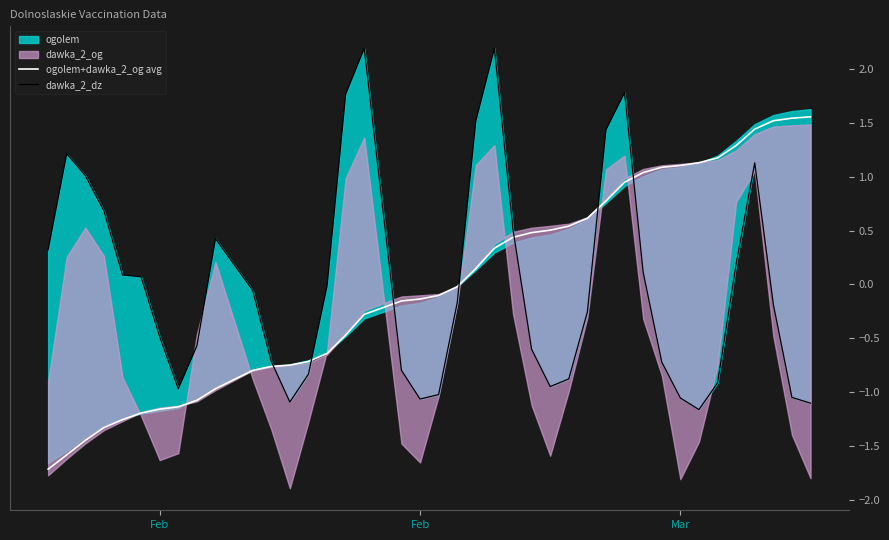

Between 7 and 14, which series saw the biggest shift?

dawka_2_dz